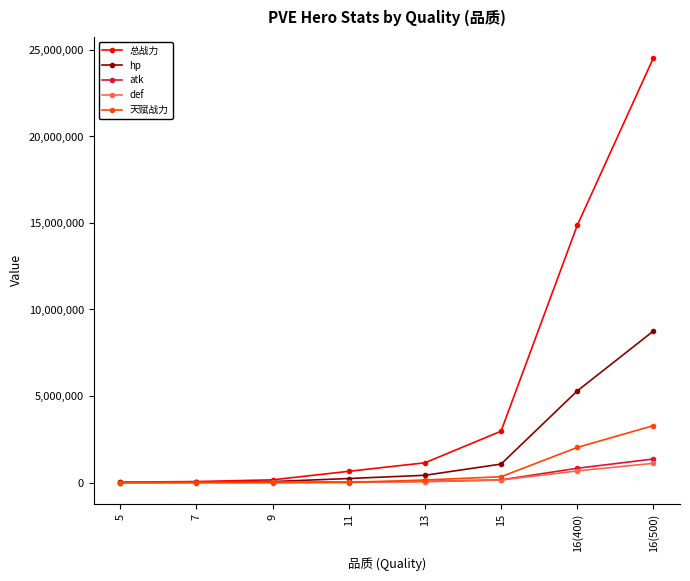

What position from the left is 15?

6